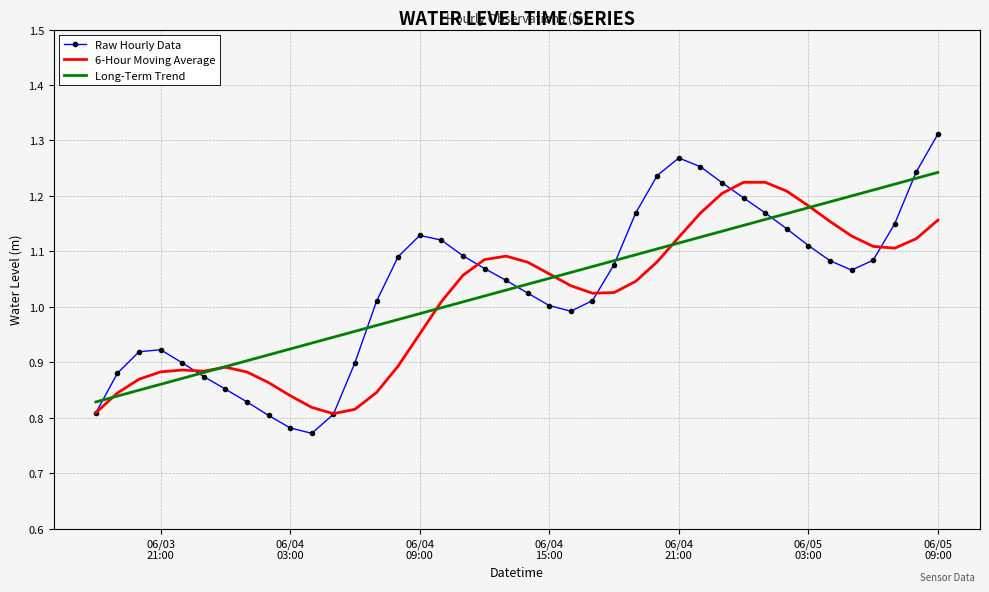

Which series has the widest spread of values?

Raw Hourly Data